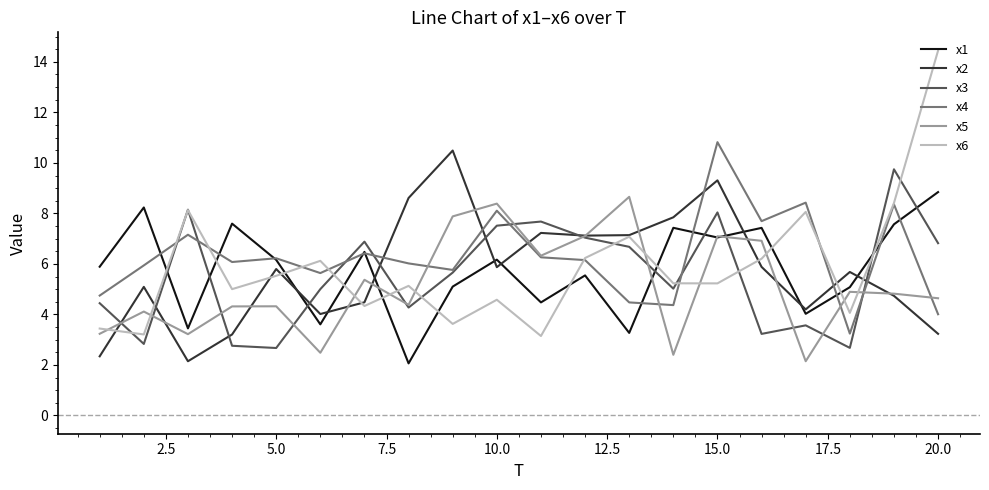

What is the maximum value for x1?

8.8